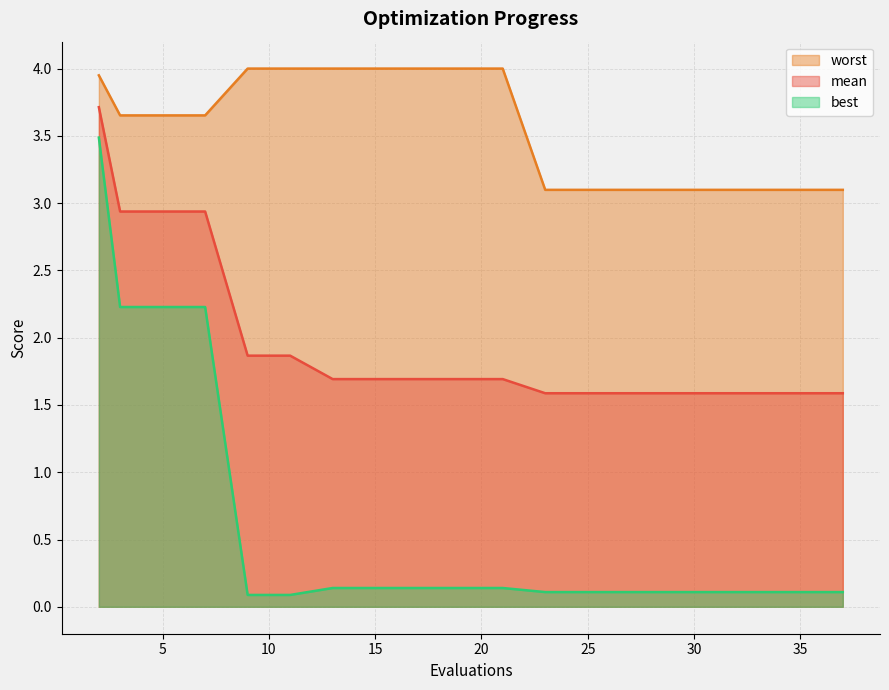

Is the value of mean at 21 greater than the value of best at 31?

Yes